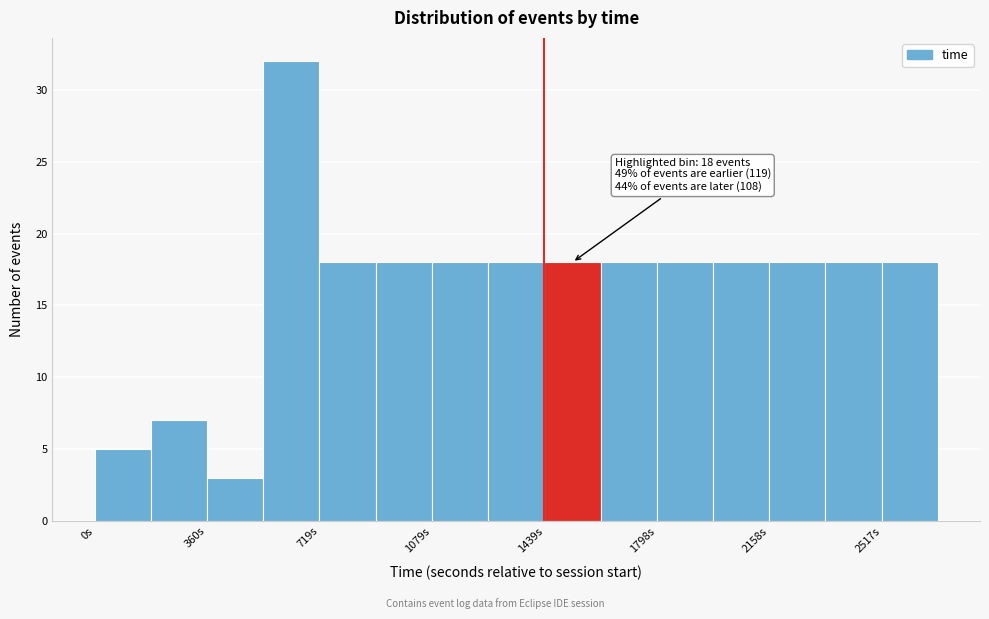

Around what value on the x-axis is the tallest bar? Give the approximate position of its centre, as read against the axis.

650